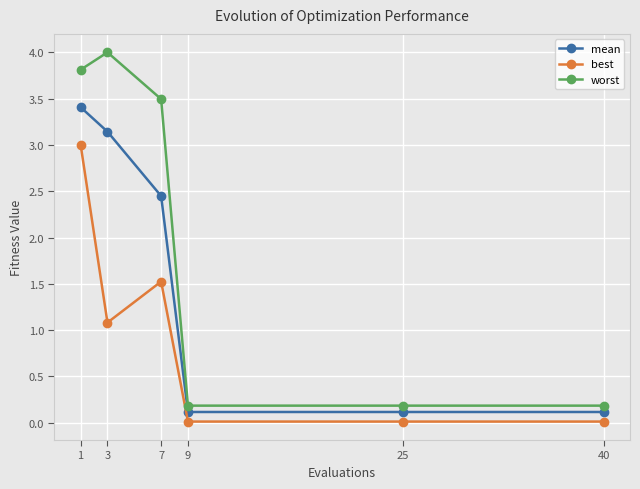

Is this an area chart (filled region under the line)?

No